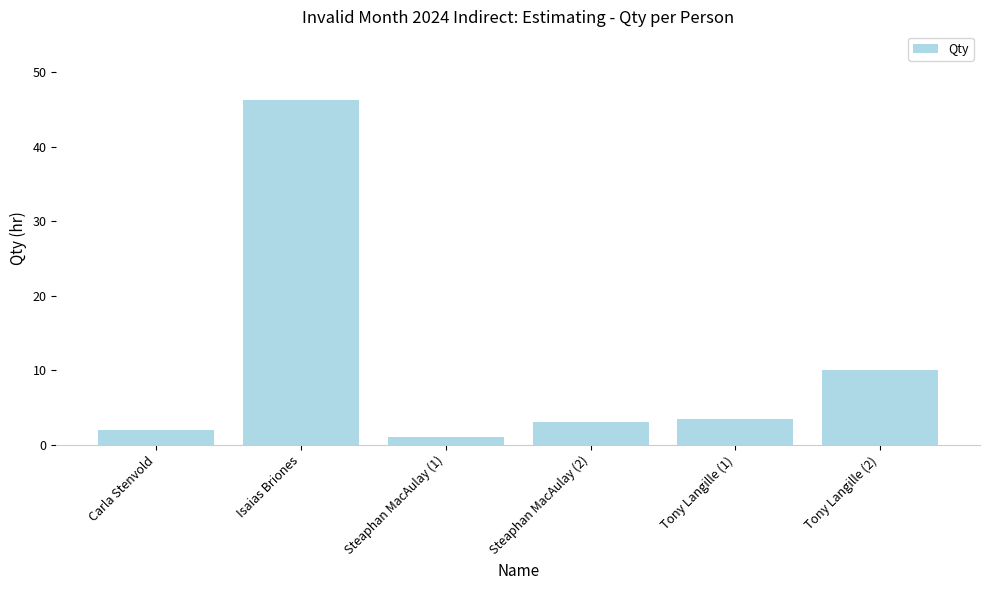

Are the bars horizontal?

No